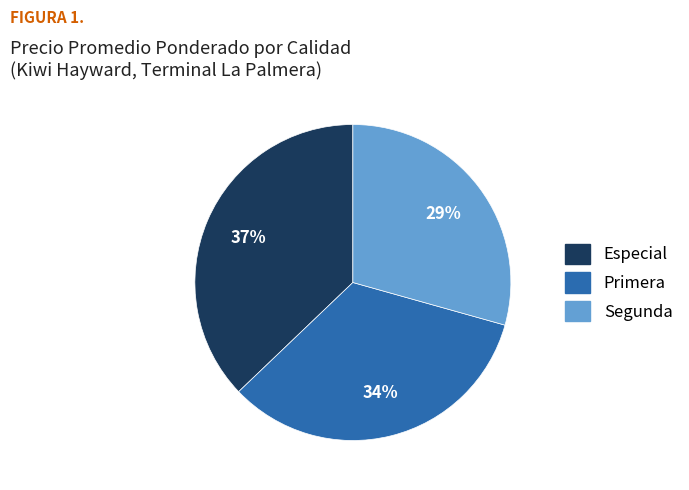

To the nearest percent, what is the combined percentage of Especial and Primera?

71%